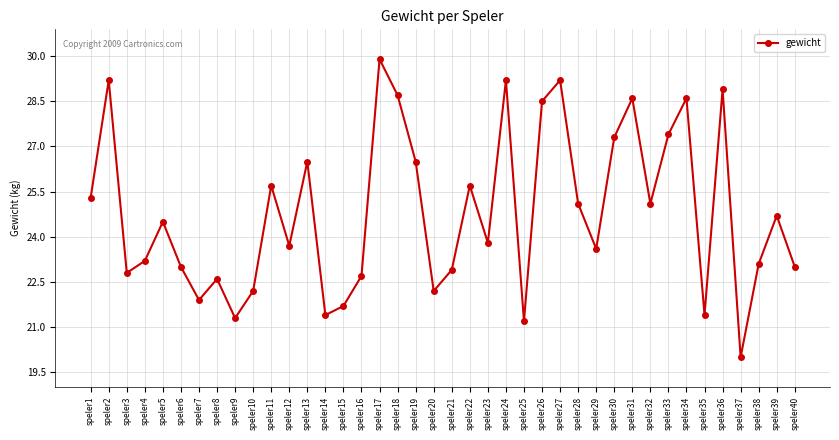

Where is the first local maximum?

speler2